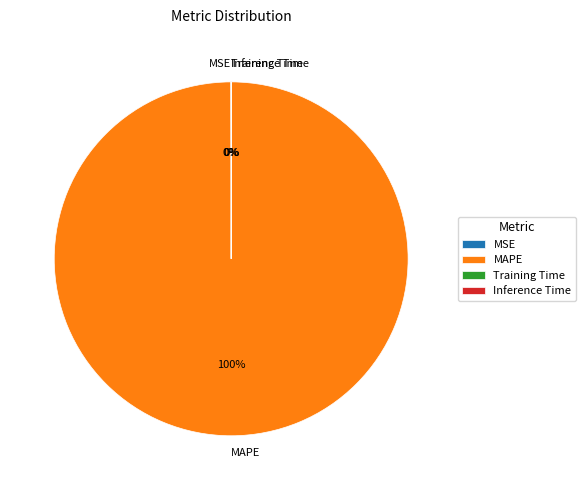

Is MAPE the majority of the pie?

Yes